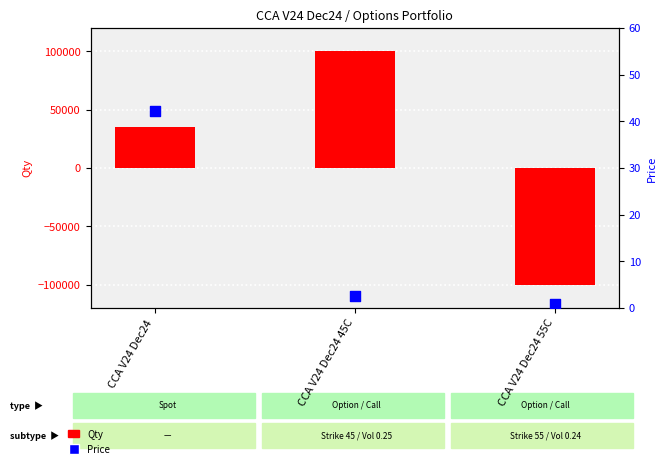

What is the total value across all series at CCA V24 Dec24 55C?

-99999.3